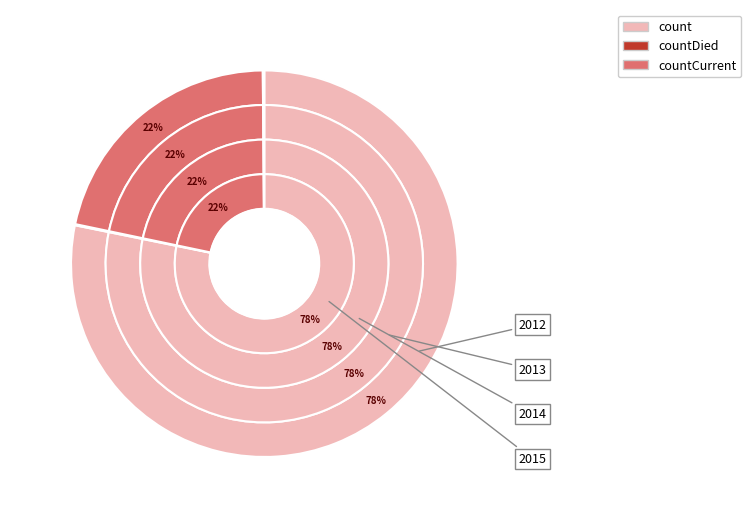

What is the majority slice?

count